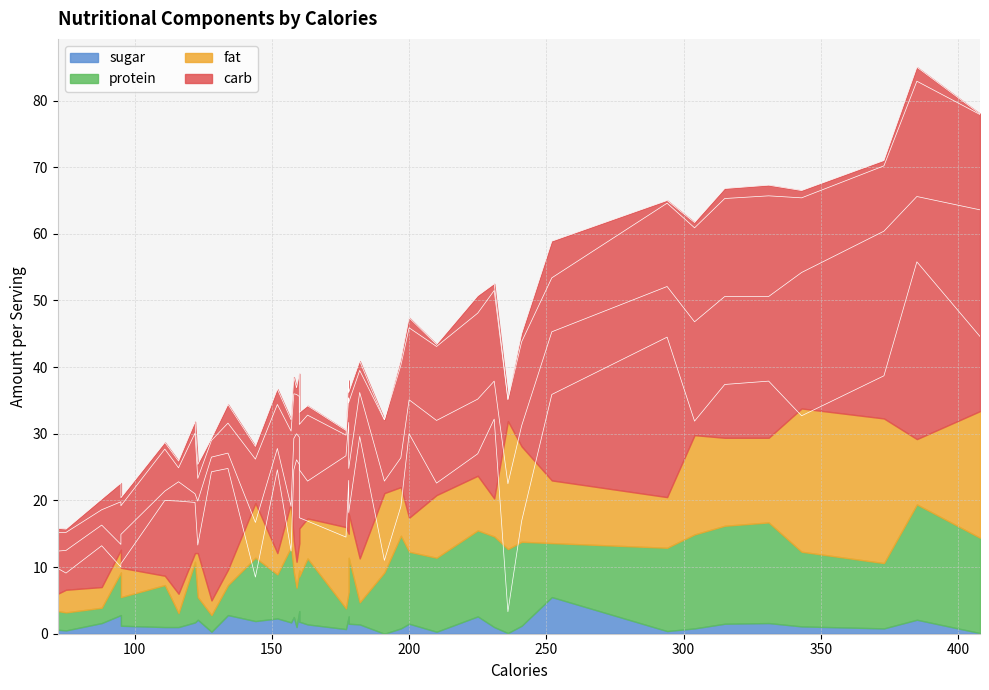

In sugar, how many points are lower than both neighbors (excluding endpoints)?

15